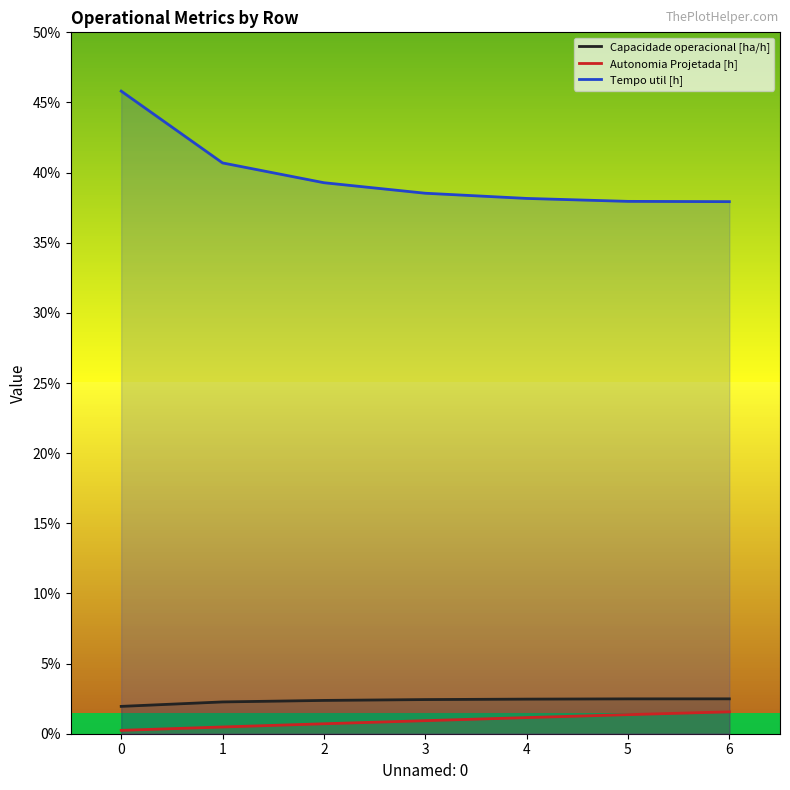

List the series in order of their peak value, lowest first.

Autonomia Projetada [h], Capacidade operacional [ha/h], Tempo util [h]